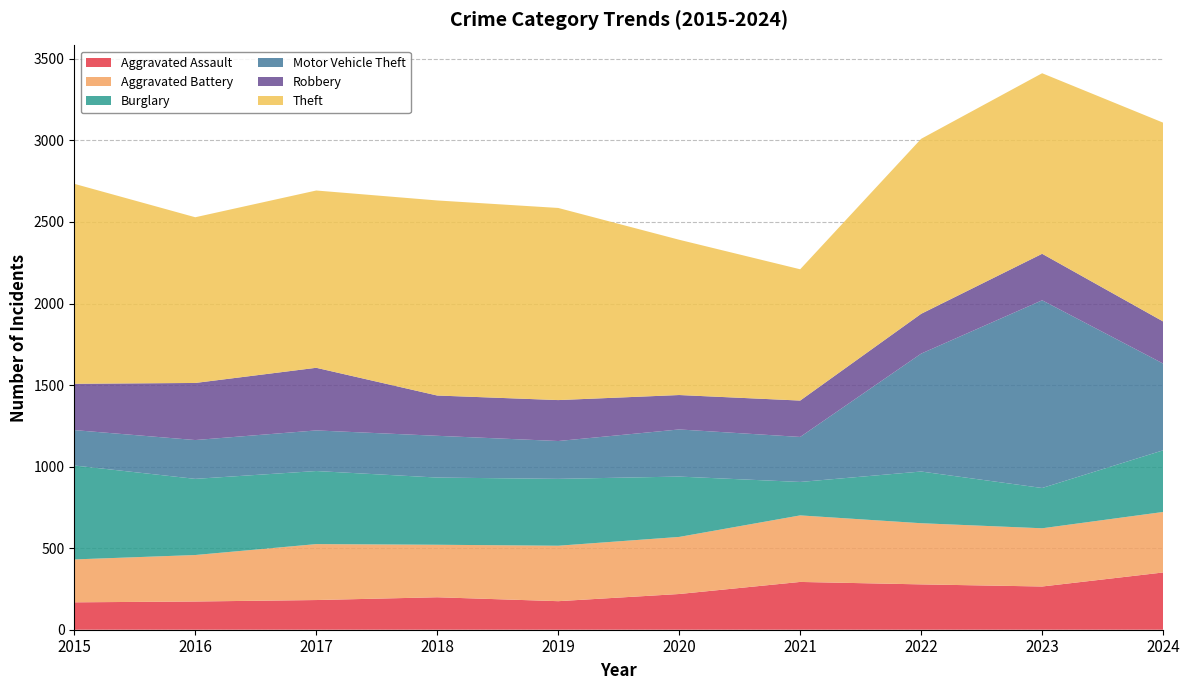

Reading left to right, list all the values displayed in this chart.

Aggravated Assault: 168	173	182	199	175	219	293	278	265	351
Aggravated Battery: 263	285	343	322	340	350	408	375	357	371
Burglary: 576	467	448	412	410	370	205	317	247	378
Motor Vehicle Theft: 217	238	249	256	232	289	276	723	1151	532
Robbery: 284	350	384	247	251	211	223	244	285	258
Theft: 1226	1016	1087	1196	1178	952	805	1073	1107	1219